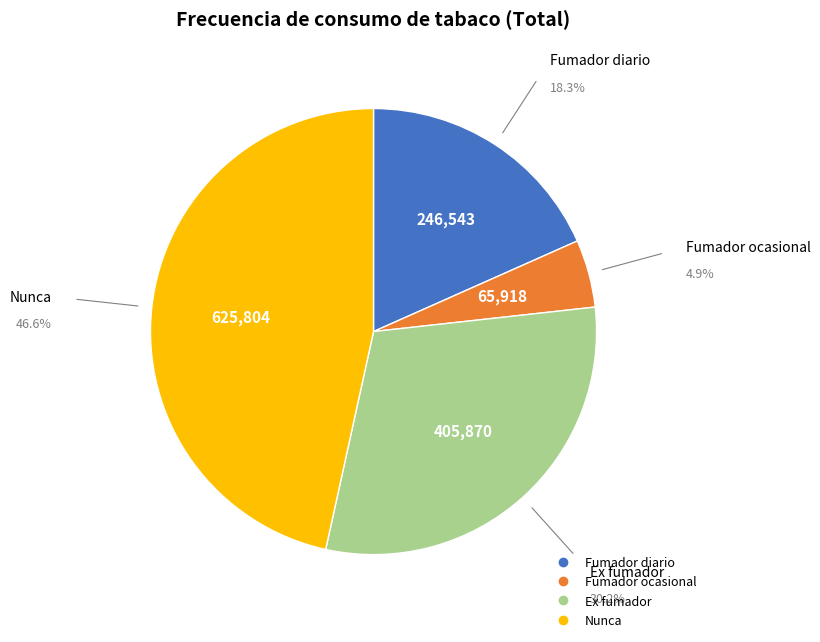

Is there a majority slice in this chart?

No